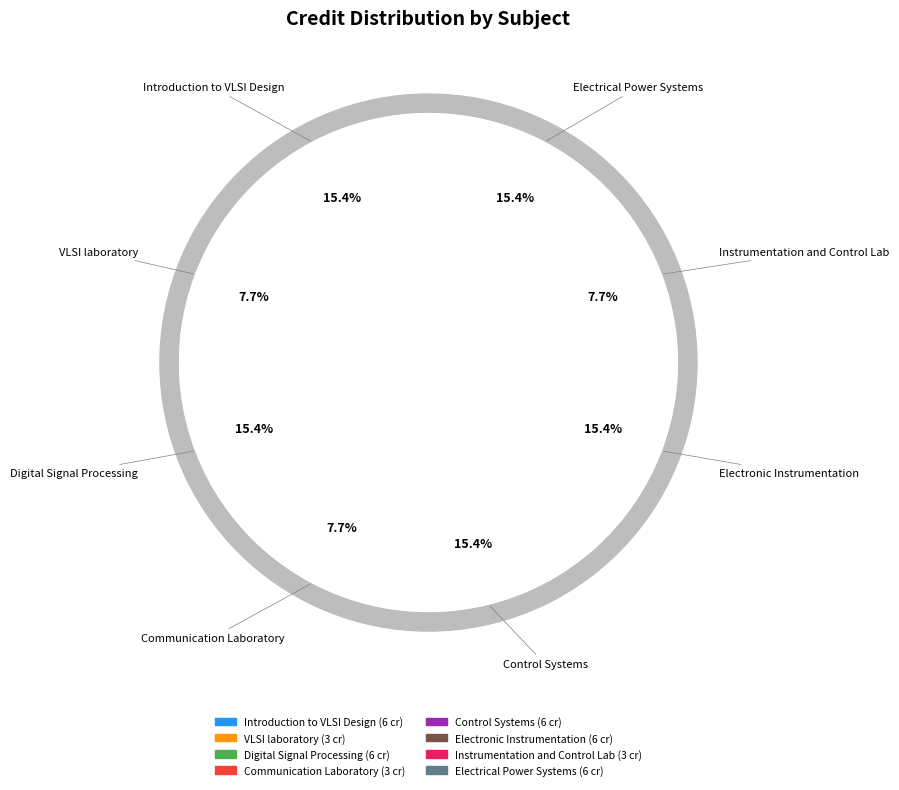

To the nearest percent, what is the difference between the largest and smallest slice percentages?

8%